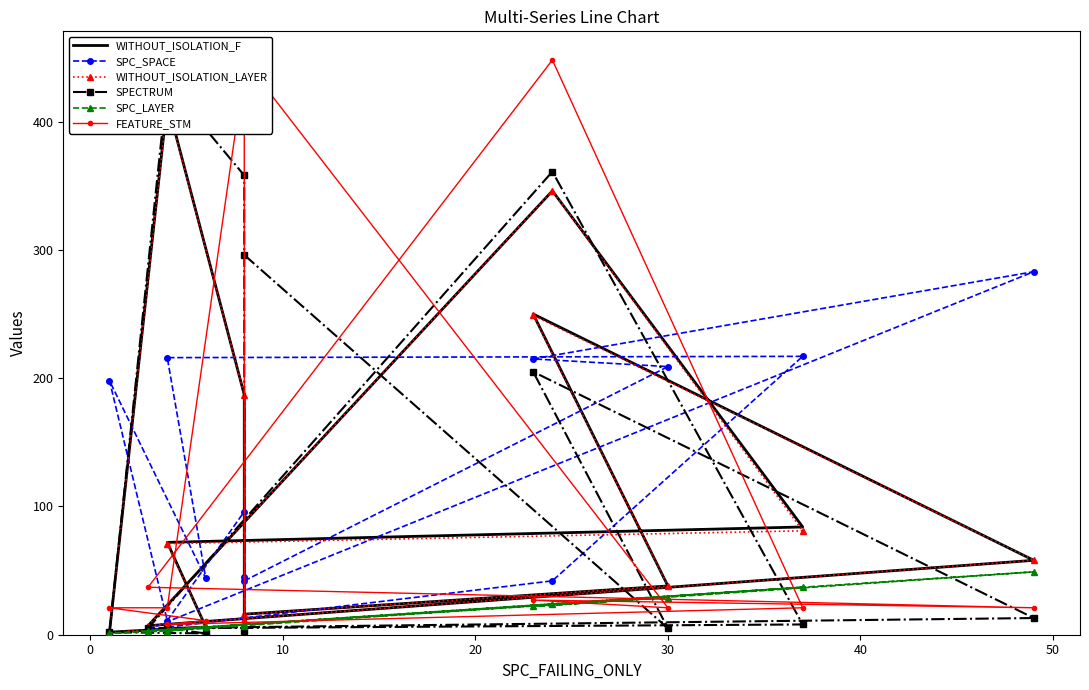

Which has a higher value, 20 or 10?

10